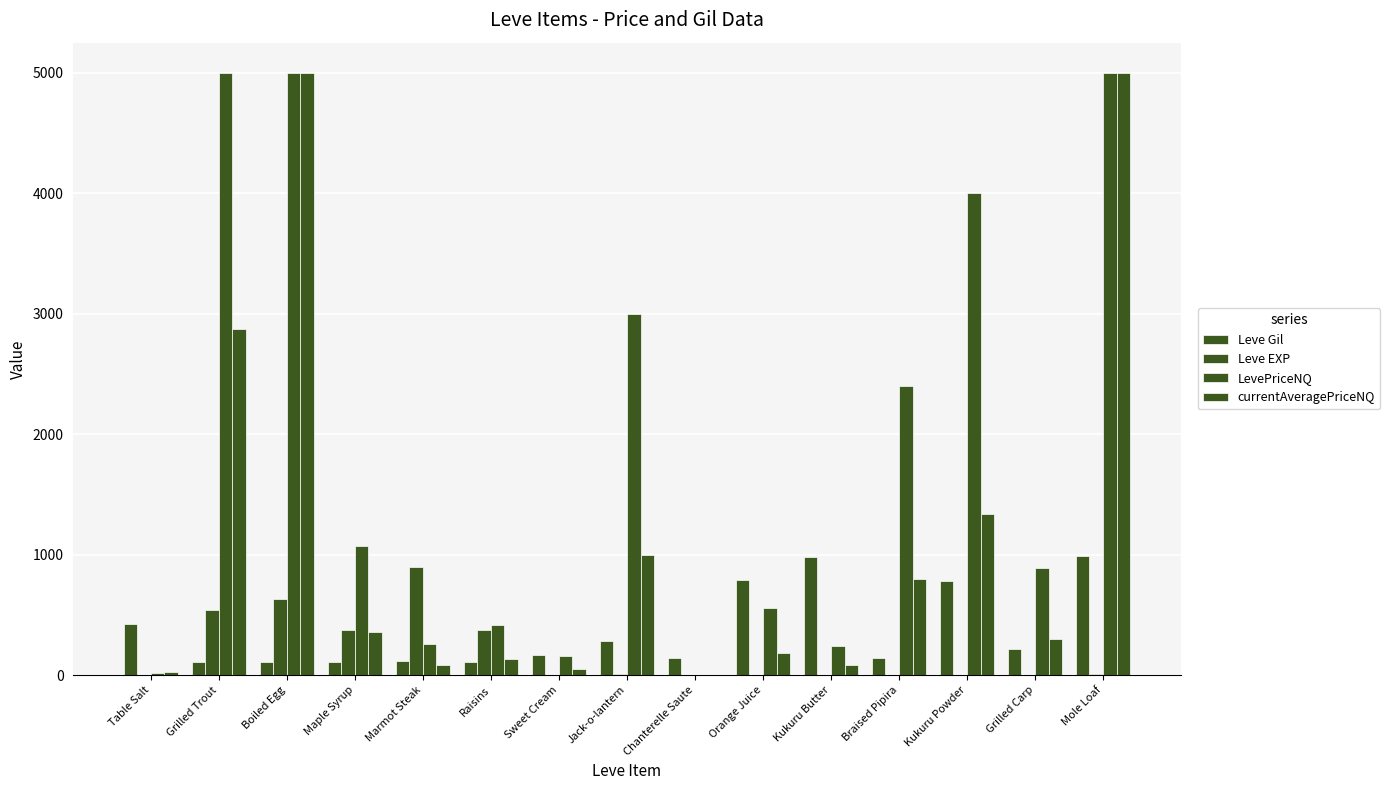

What is the value of the LevePriceNQ bar at the 14th from the left?

888.0